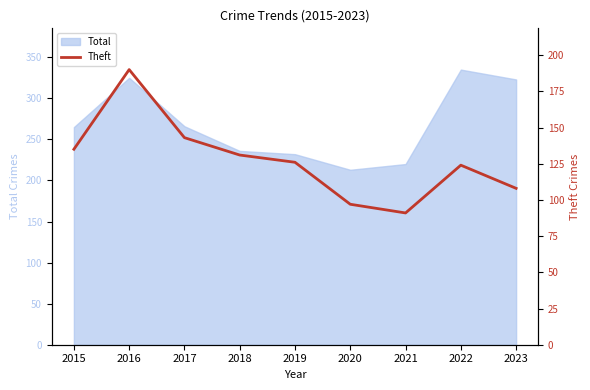

The value of Total at 2015 is 68. True or false?

False